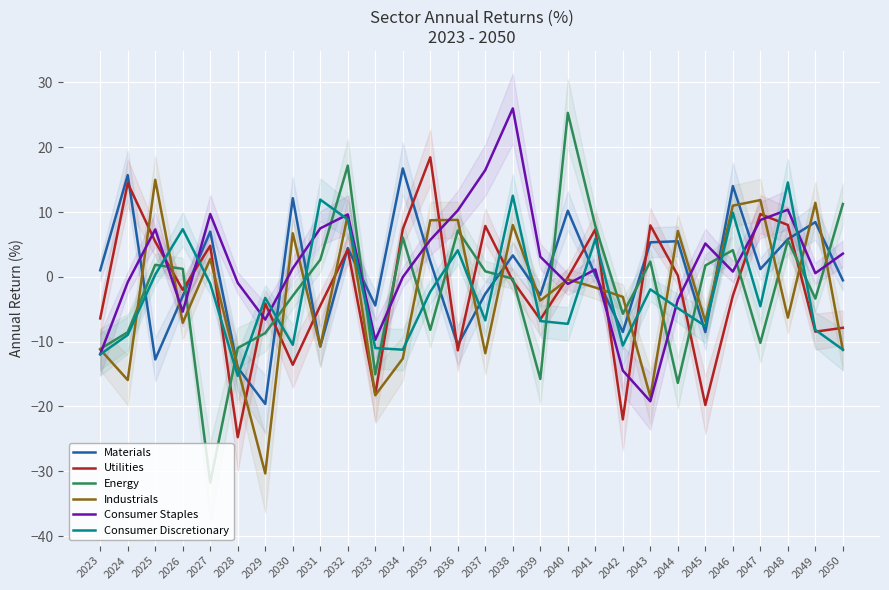

Rank the categories by Utilities value from lowest to highest.

2028, 2042, 2045, 2033, 2030, 2036, 2049, 2050, 2039, 2023, 2031, 2029, 2046, 2026, 2038, 2040, 2044, 2032, 2027, 2025, 2041, 2034, 2037, 2043, 2048, 2047, 2024, 2035